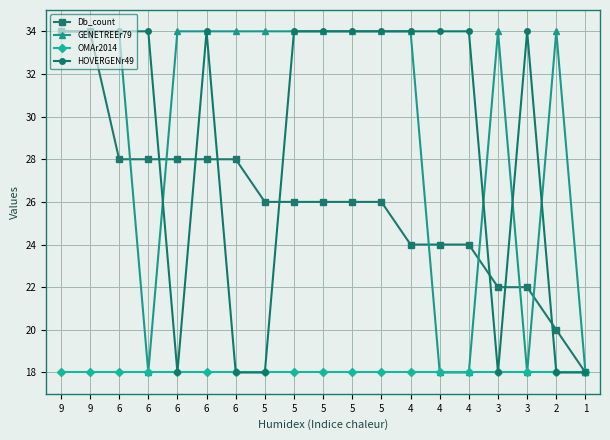

Reading right to left, transcribe all the data shown in this chart.

Db_count: 1=18.0	2=20.0	3=22.0	3=22.0	4=24.0	4=24.0	4=24.0	5=26.0	5=26.0	5=26.0	5=26.0	5=26.0	6=28.0	6=28.0	6=28.0	6=28.0	6=28.0	9=34.0	9=34.0
GENETREEr79: 1=18.0	2=34.0	3=18.0	3=34.0	4=18.0	4=18.0	4=34.0	5=34.0	5=34.0	5=34.0	5=34.0	5=34.0	6=34.0	6=34.0	6=34.0	6=18.0	6=34.0	9=34.0	9=34.0
OMAr2014: 1=18.0	2=18.0	3=18.0	3=18.0	4=18.0	4=18.0	4=18.0	5=18.0	5=18.0	5=18.0	5=18.0	5=18.0	6=18.0	6=18.0	6=18.0	6=18.0	6=18.0	9=18.0	9=18.0
HOVERGENr49: 1=18.0	2=18.0	3=34.0	3=18.0	4=34.0	4=34.0	4=34.0	5=34.0	5=34.0	5=34.0	5=34.0	5=18.0	6=18.0	6=34.0	6=18.0	6=34.0	6=34.0	9=34.0	9=34.0